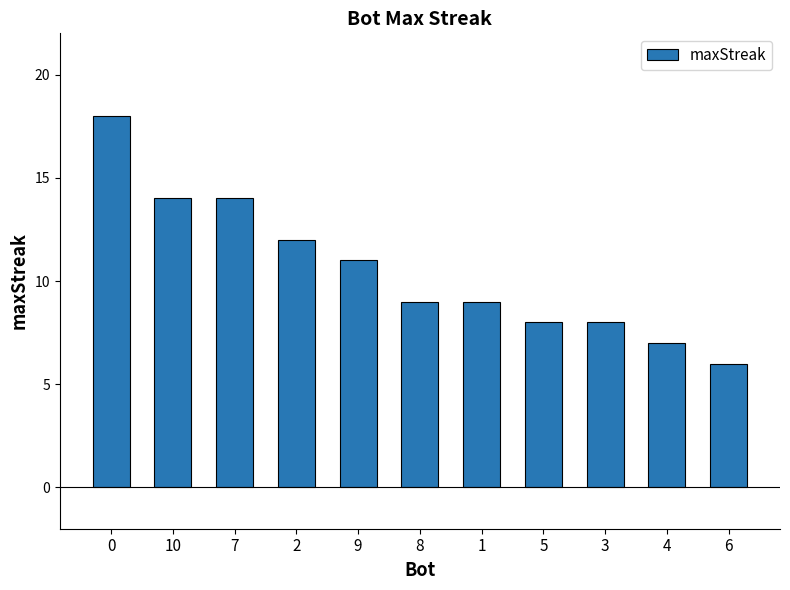

True or false: the data shows 23 at 10.

False